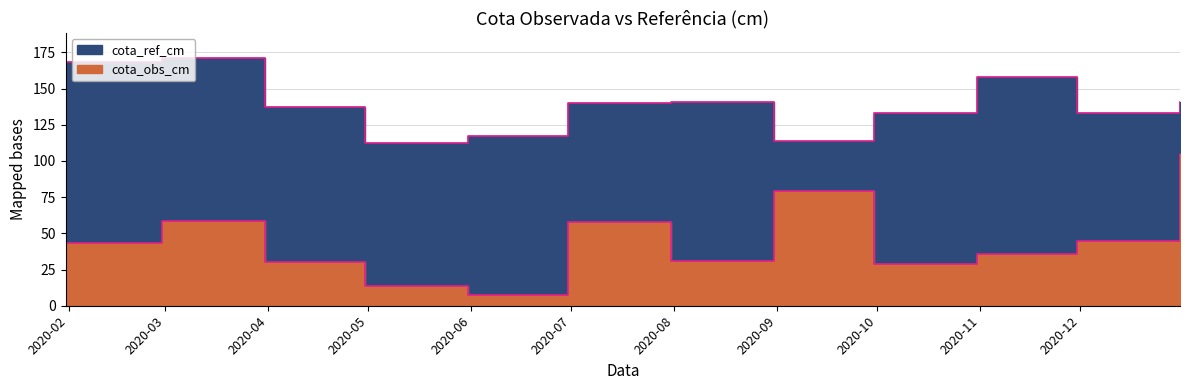

What value does the cota_obs_cm series have at 2020-10-31?

35.4